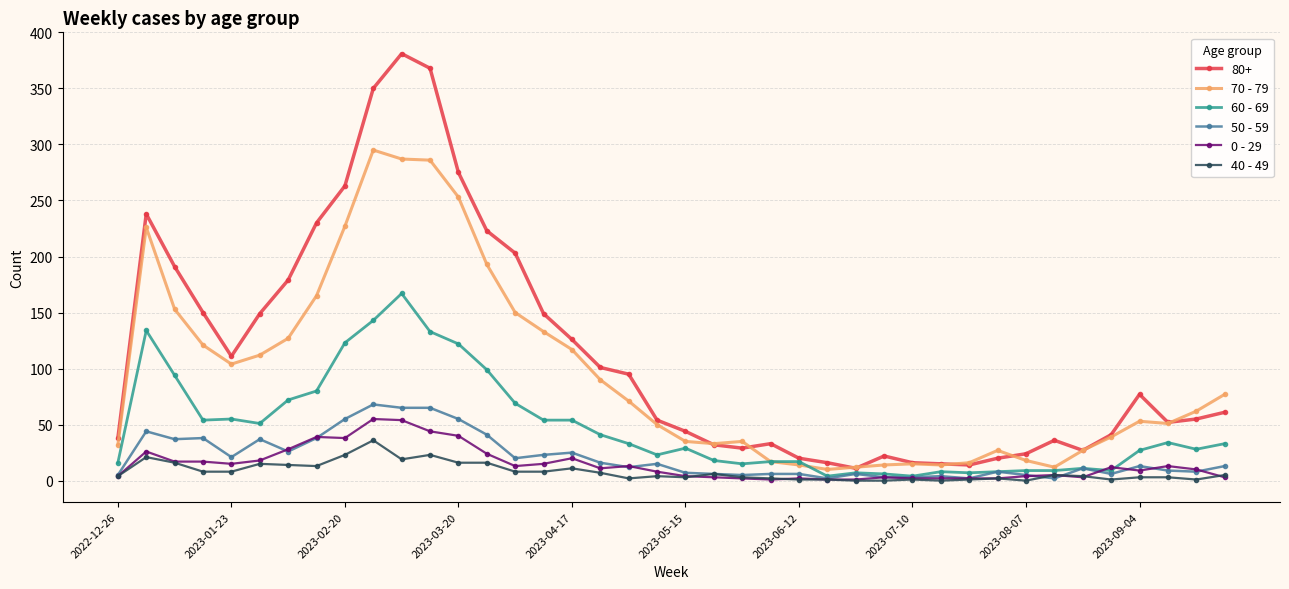

True or false: 40 - 49 has more than 2 points higher than both neighbors.

True